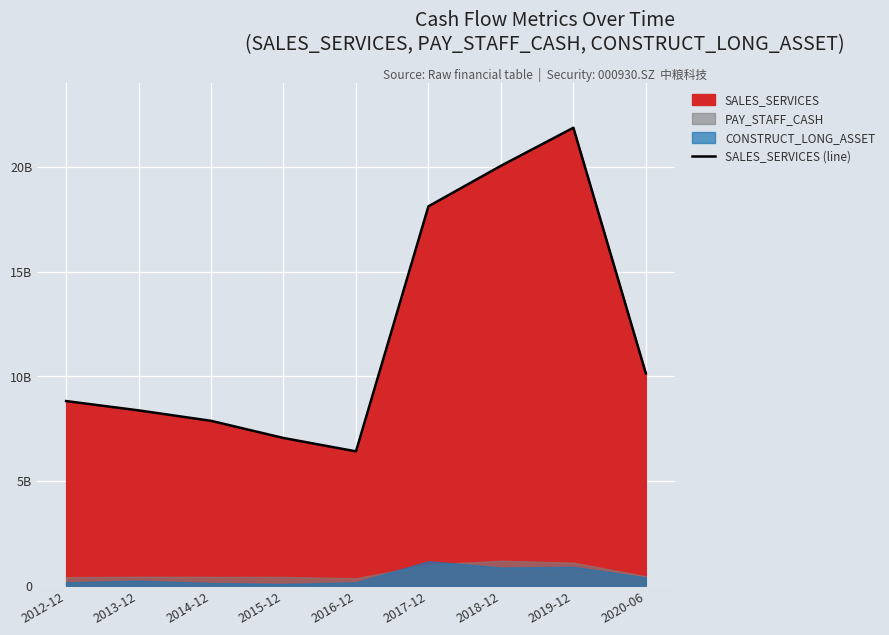

Where is the data nearest to the value 14137968332?

2017-12